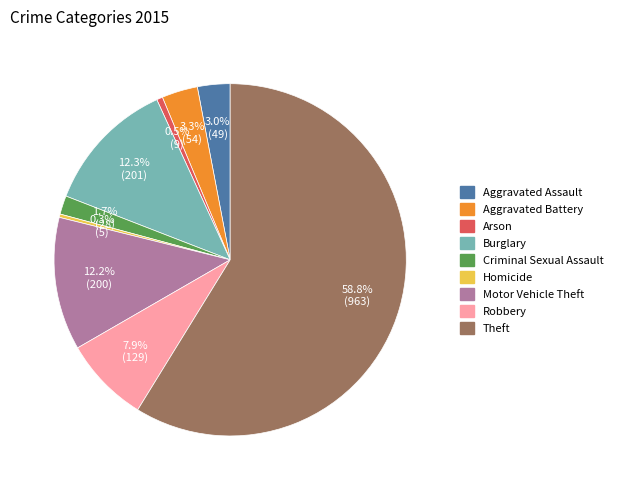

Which category has the biggest portion of the pie?

Theft